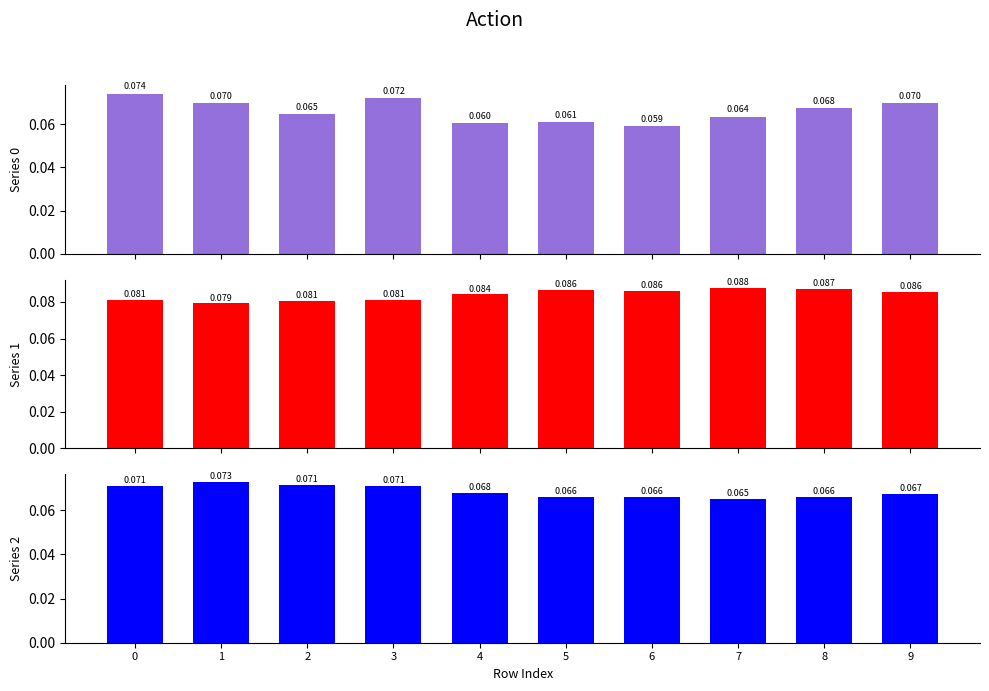

List the labels in order of Series 0 value, smallest first.

6, 4, 5, 7, 2, 8, 9, 1, 3, 0